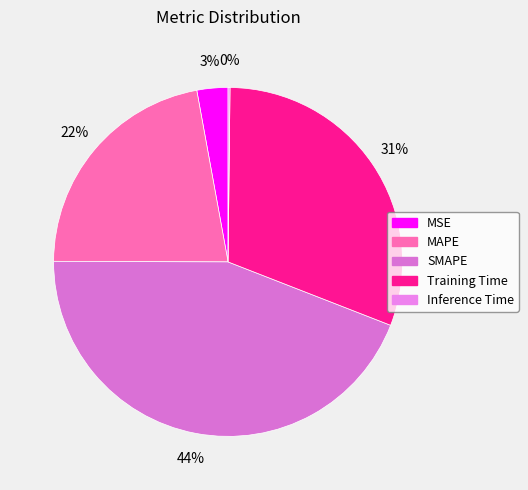

What percentage is the MSE slice, to the nearest percent?

3%